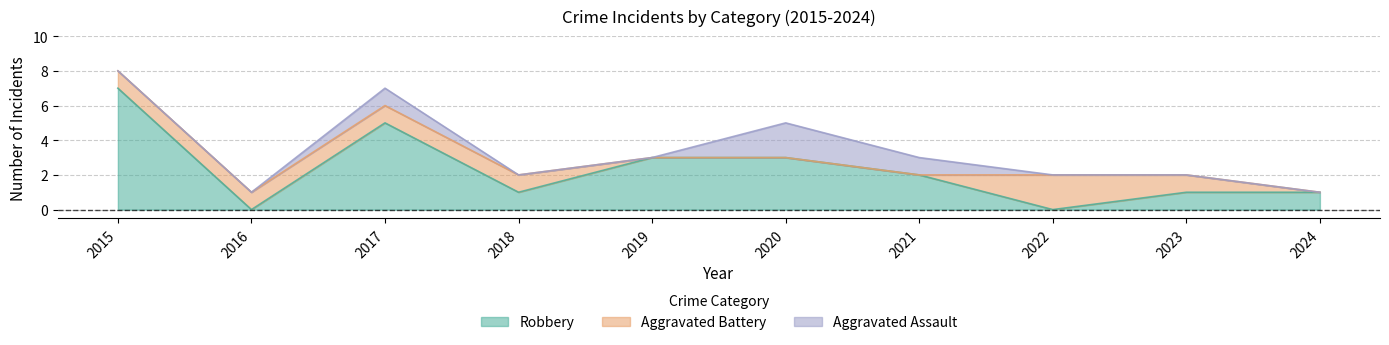

Reading left to right, what are all the values shown in this chart?

Robbery: 2015=7	2016=0	2017=5	2018=1	2019=3	2020=3	2021=2	2022=0	2023=1	2024=1
Aggravated Battery: 2015=1	2016=1	2017=1	2018=1	2019=0	2020=0	2021=0	2022=2	2023=1	2024=0
Aggravated Assault: 2015=0	2016=0	2017=1	2018=0	2019=0	2020=2	2021=1	2022=0	2023=0	2024=0